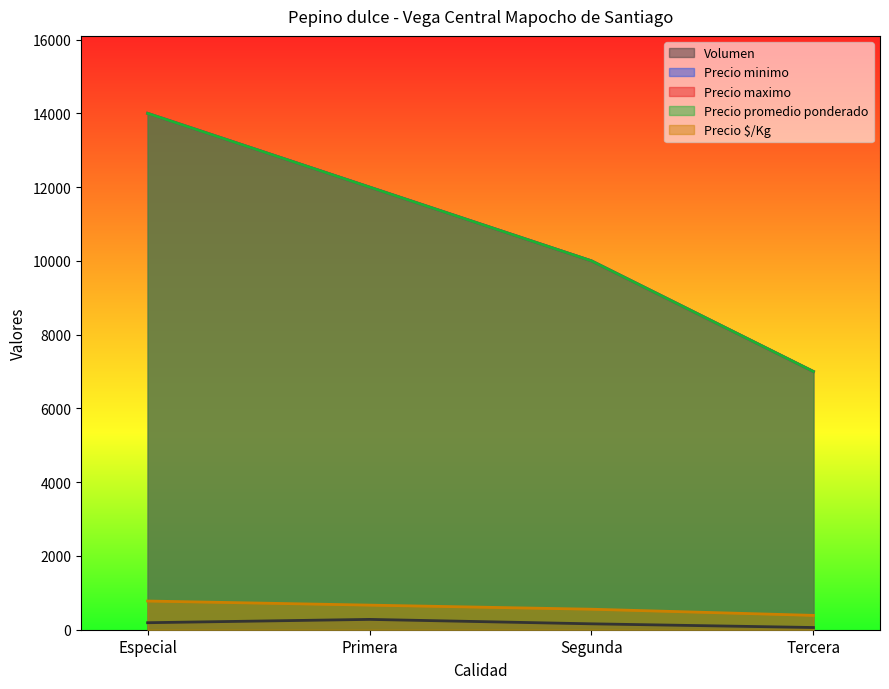

Does the chart have visible grid lines?

No